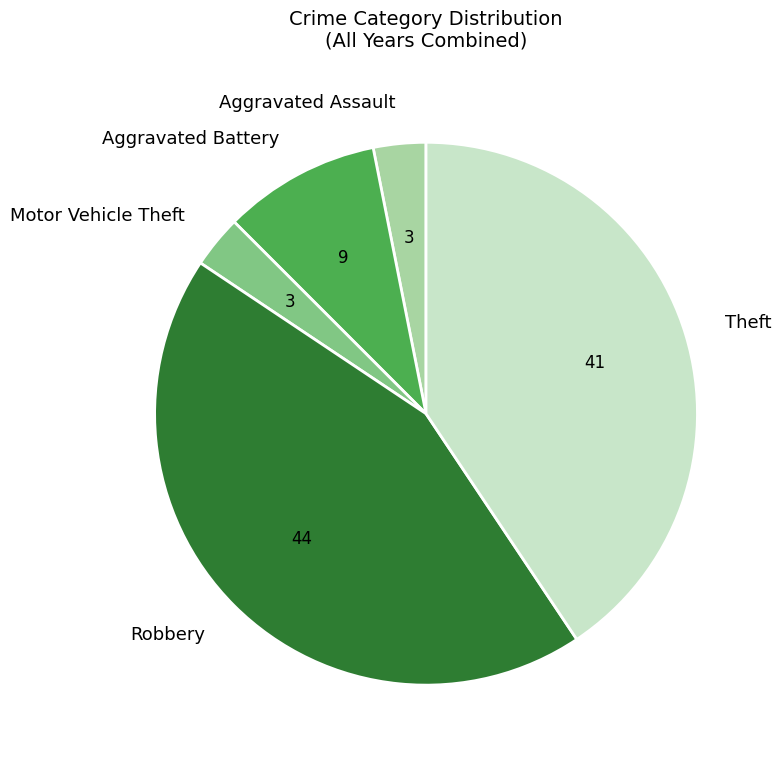

Does Aggravated Battery account for over 50% of the chart?

No